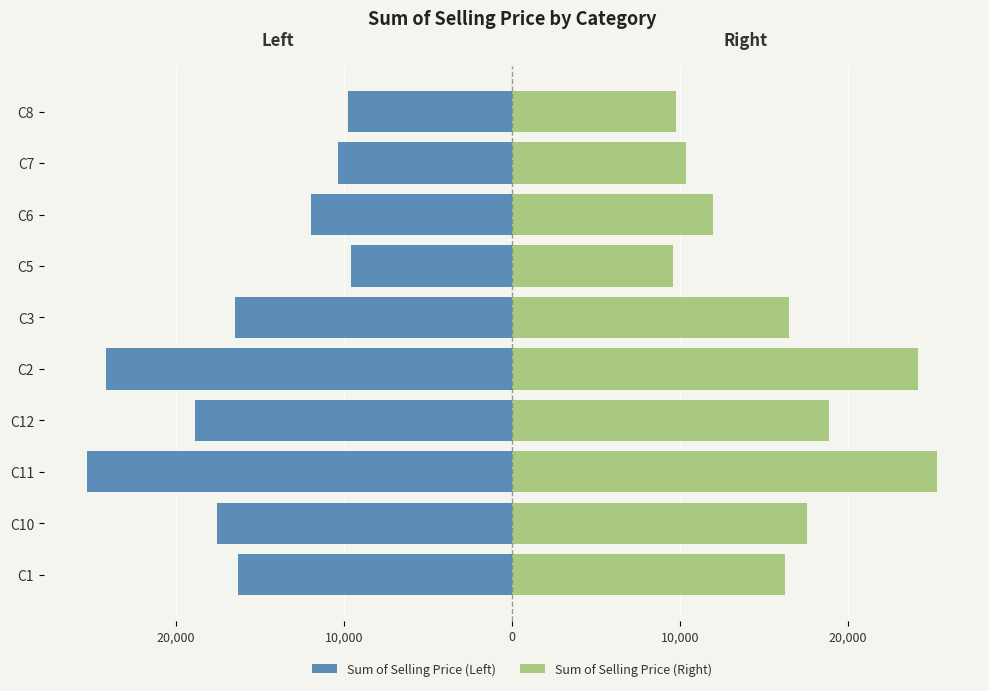

What are all the series names shown in the legend?

Sum of Selling Price (Left), Sum of Selling Price (Right)